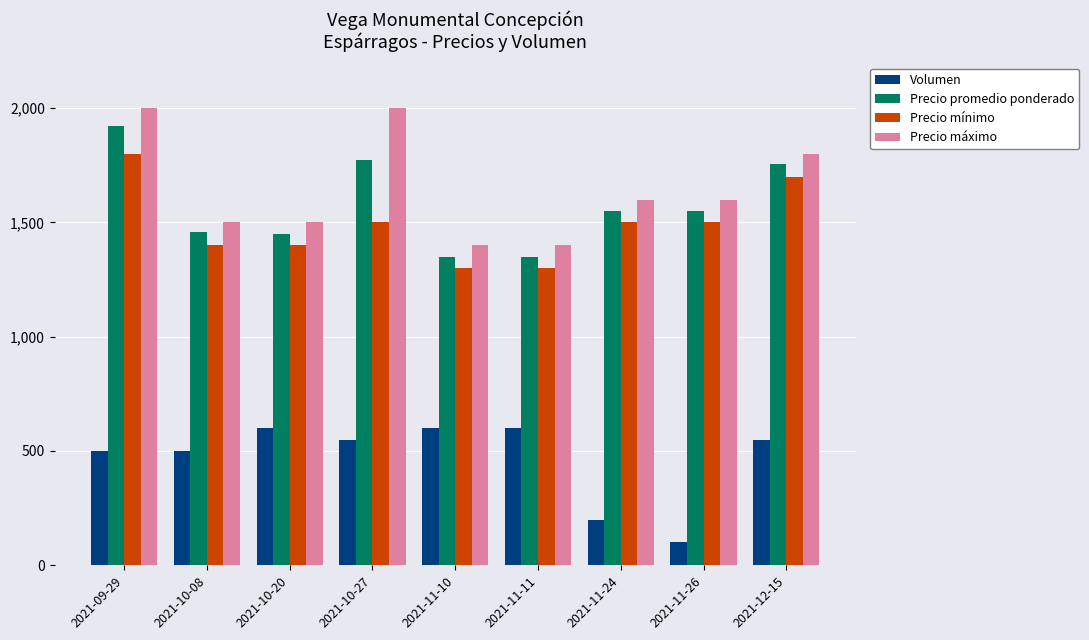

What is the label of the 4th bar from the left?

2021-10-27